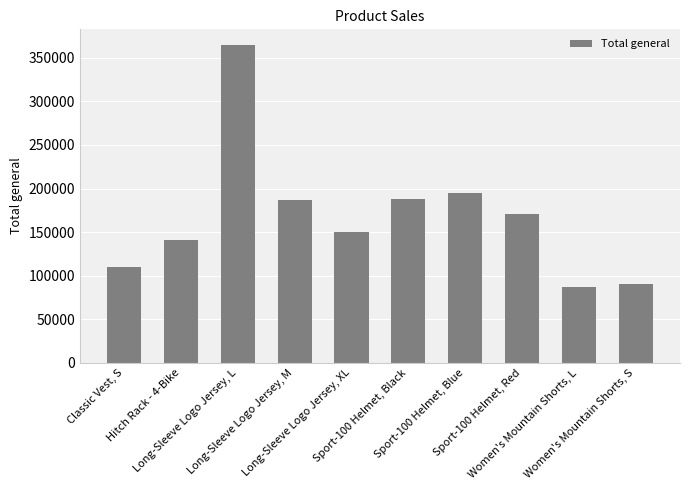

True or false: the data shows 186508.2 at Long-Sleeve Logo Jersey, M.

True